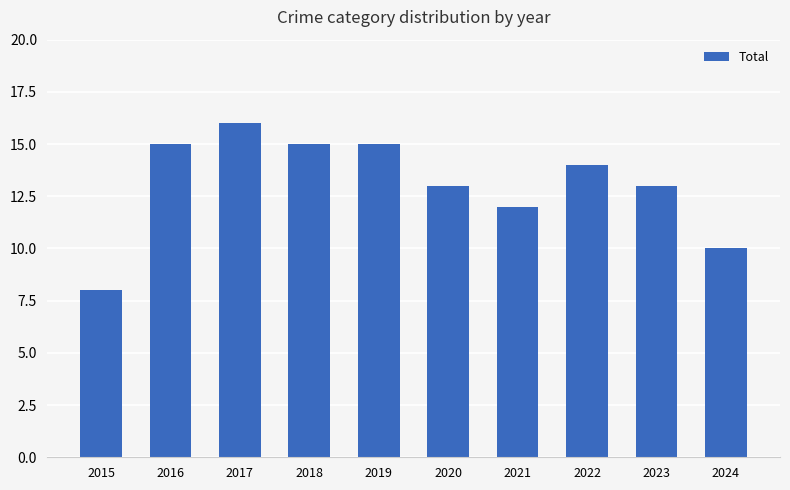

Read the value at 2016.

15